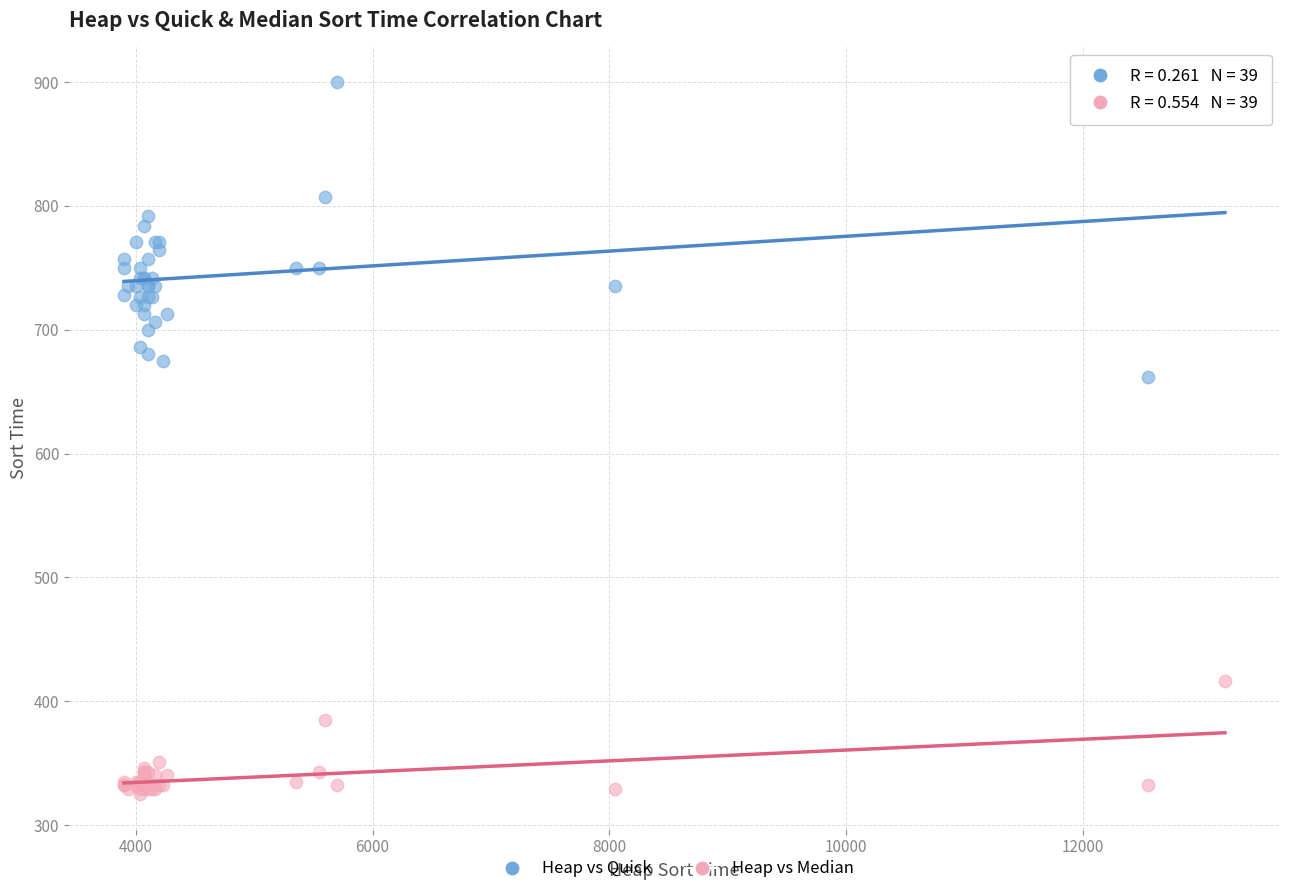

Which series has the largest Y range (max minus min)?

Heap vs Quick